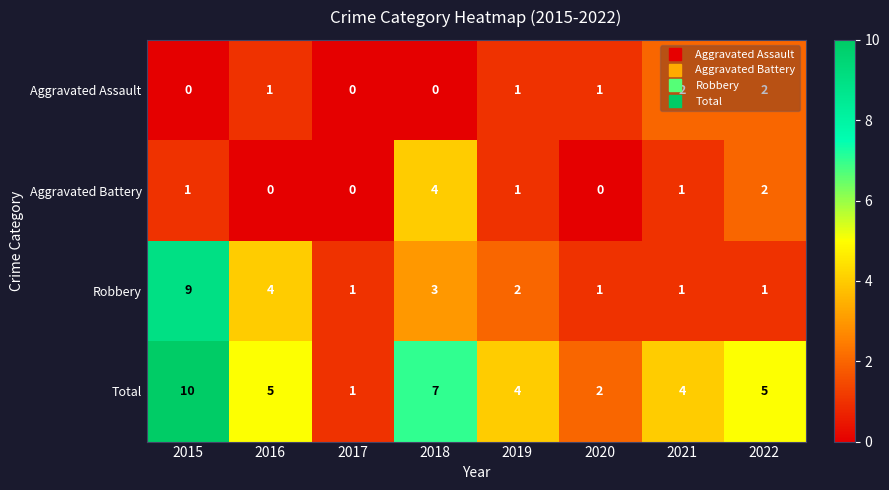

True or false: Total has a value of 3 at 2020.

False